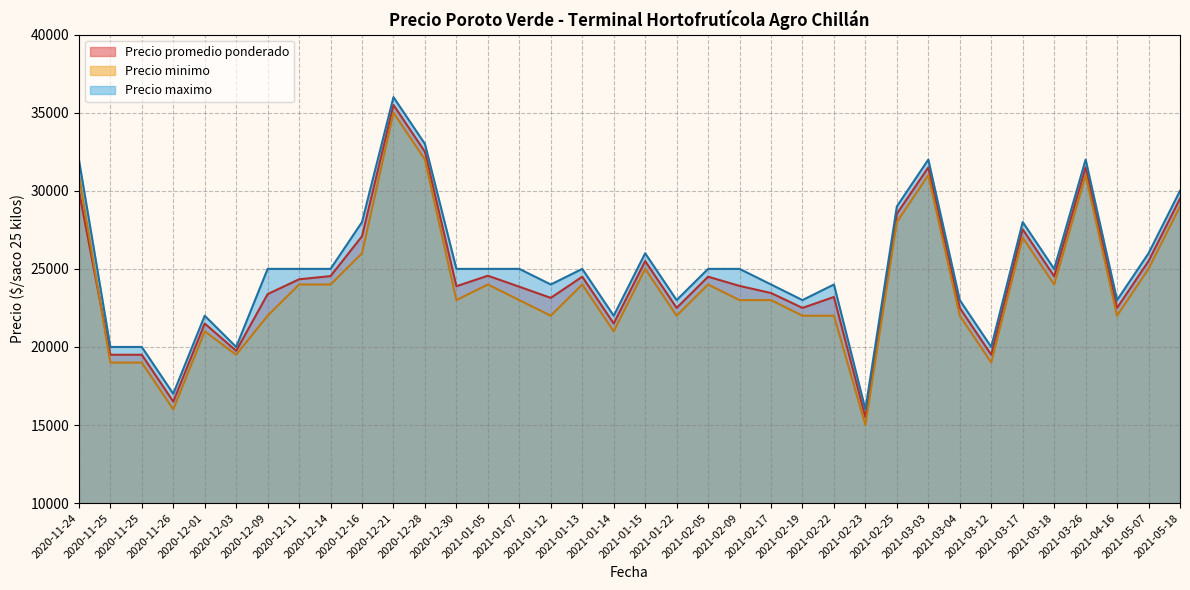

What is the label of the 3rd point from the right?

2021-04-16